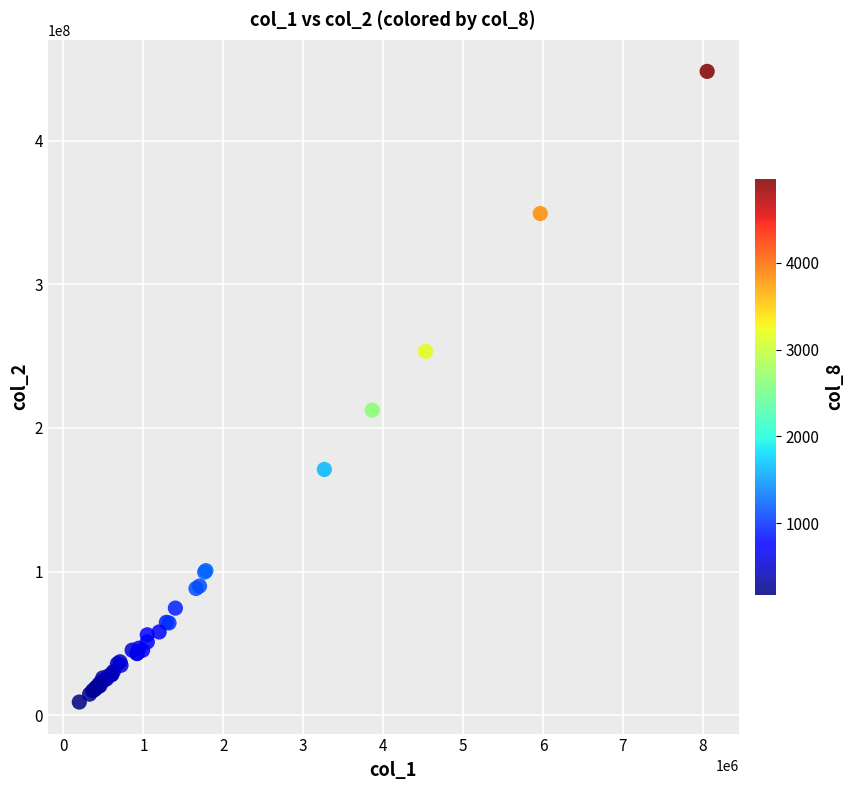

What Y value in the scatter plot is closest to 228715004?

212435552